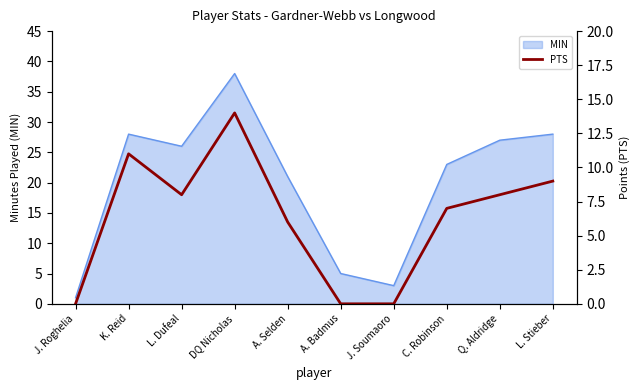

Where is MIN nearest to the value 19?

A. Selden